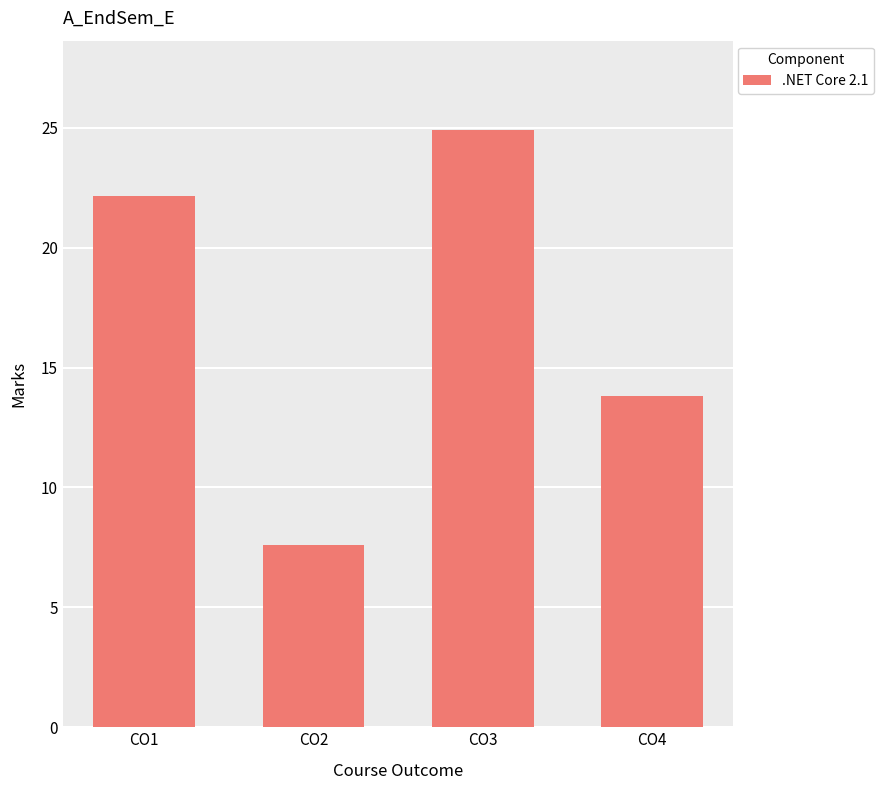

The chart shows a value of 22.1 at CO1. True or false?

True